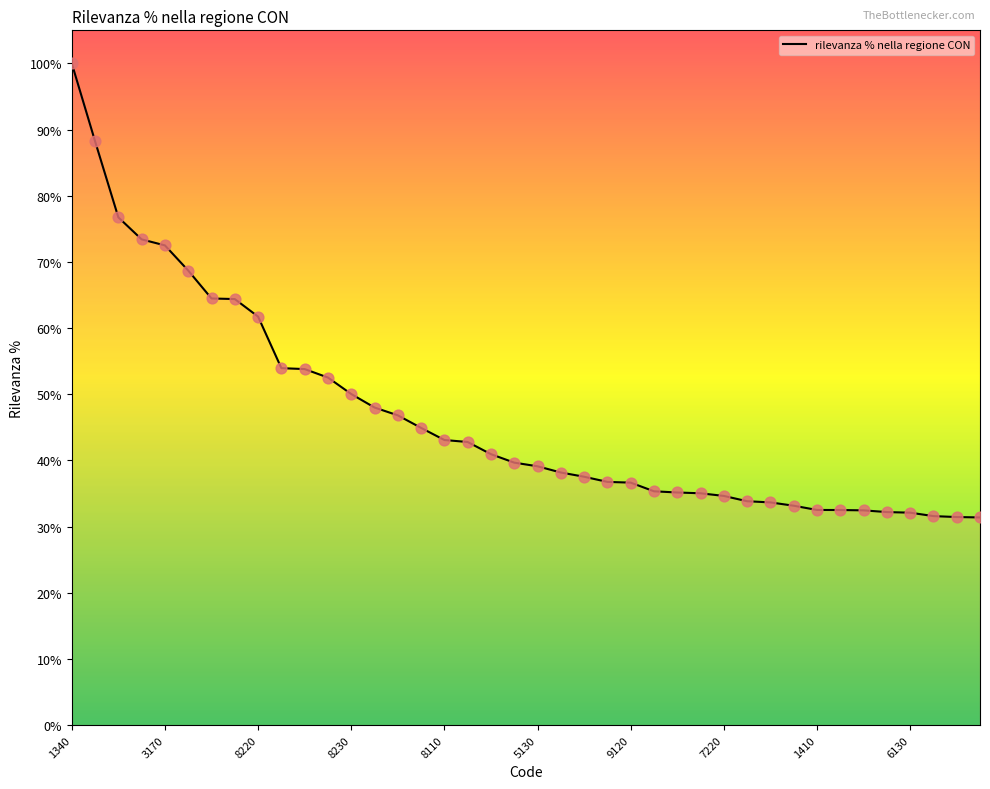

What is the greatest value displayed?

100.0